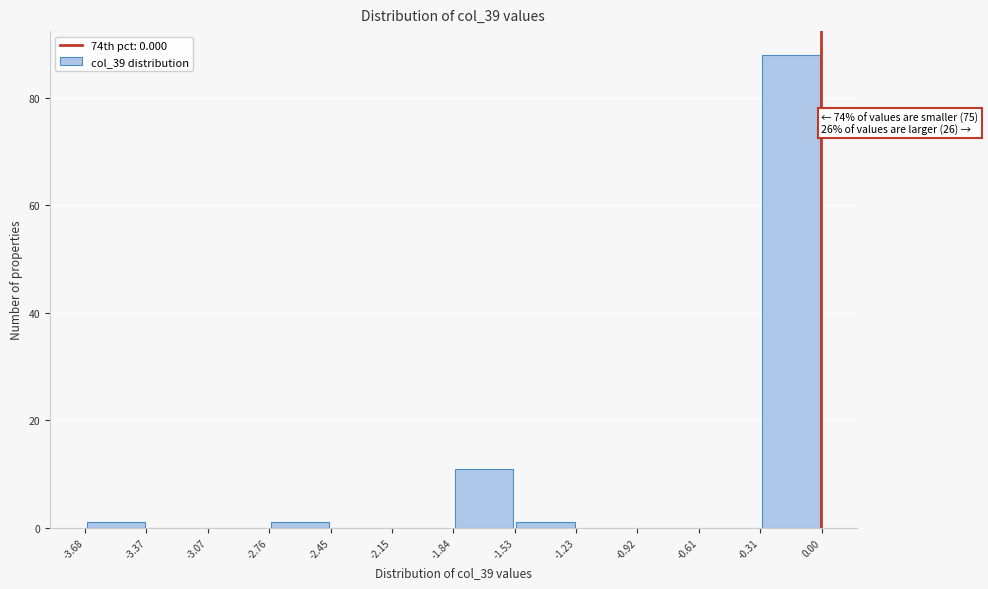

Over which range of the x-axis is the bar tallest?

-0.31 to 0.00